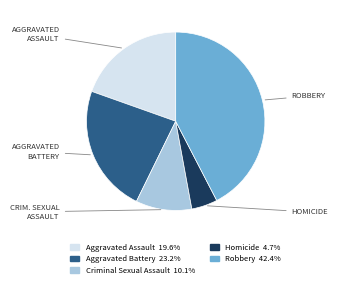

Is Aggravated Assault the majority of the pie?

No